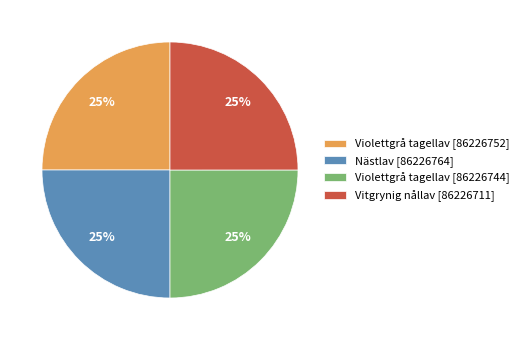

Is Violettgrå tagellav [86226744] the majority of the pie?

No